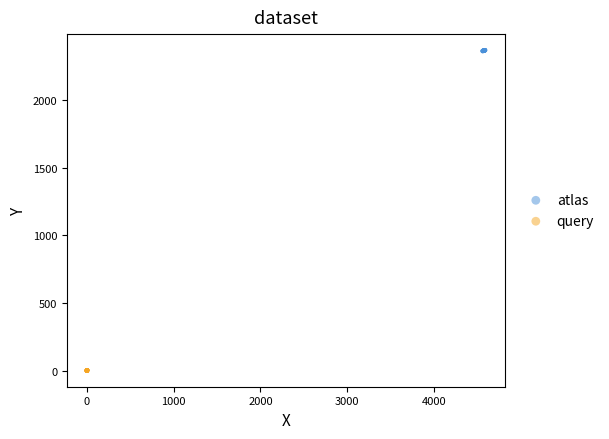

Which series contains the highest Y value?

atlas